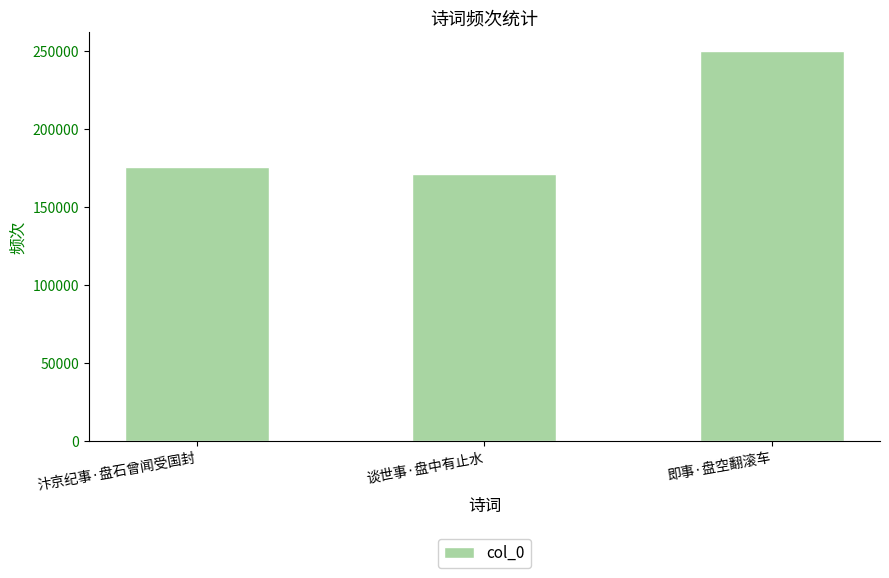

Rank the categories by value from highest to lowest.

即事·盘空翻滚车, 汴京纪事·盘石曾闻受国封, 谈世事·盘中有止水